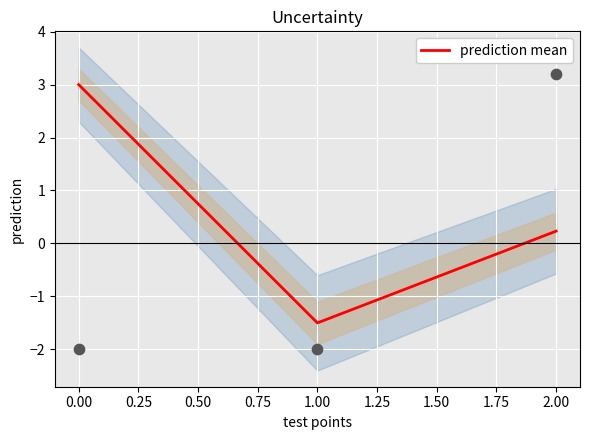

Rank the categories by prediction mean value from highest to lowest.

0.00, 2.00, 1.00